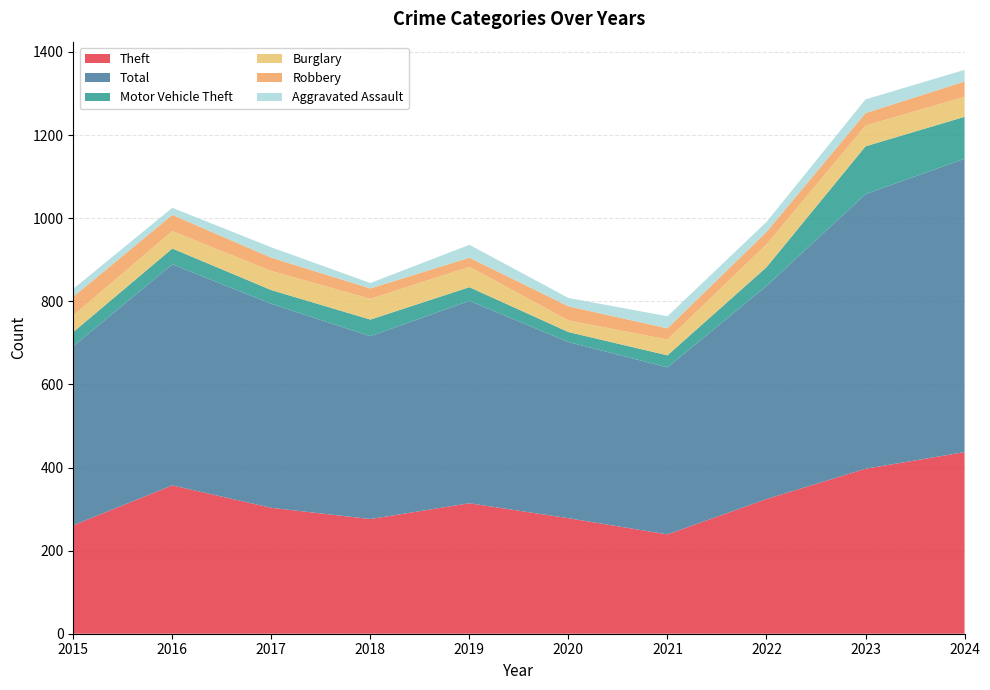

Reading left to right, transcribe all the data shown in this chart.

Theft: 261	357	303	276	314	278	239	324	397	437
Total: 431	532	491	440	487	424	402	513	661	706
Motor Vehicle Theft: 34	38	33	40	33	24	29	45	115	101
Burglary: 40	42	46	50	49	28	38	55	50	48
Robbery: 45	39	32	25	22	34	27	30	30	37
Aggravated Assault: 19	17	25	13	31	20	29	24	33	28